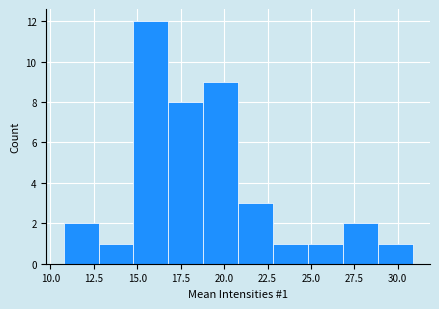

Which range on the x-axis has the tallest bar?

15 to 17